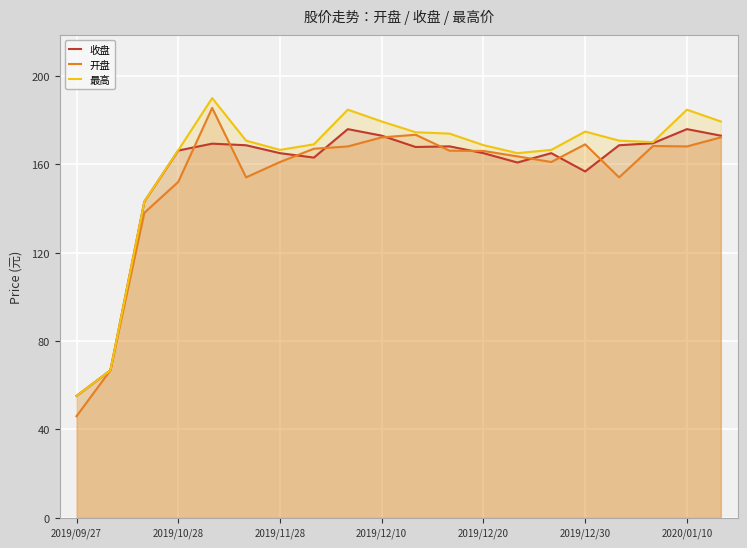

What is the smallest value displayed?

46.0